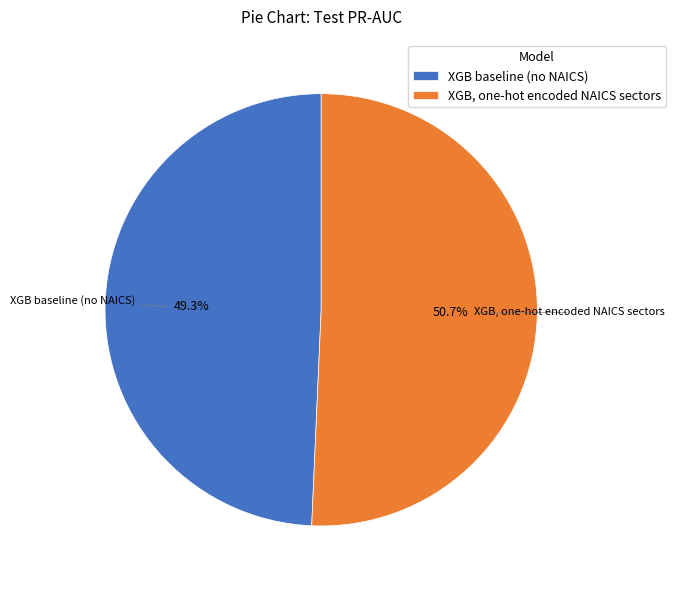

How many slices are in this pie chart?

2